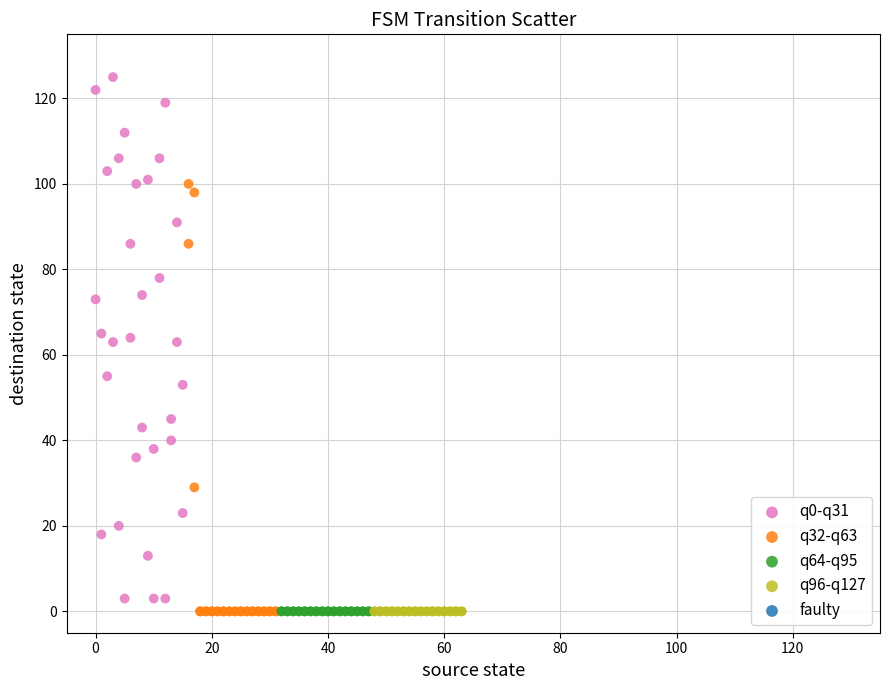

Which series contains the highest Y value?

q0-q31